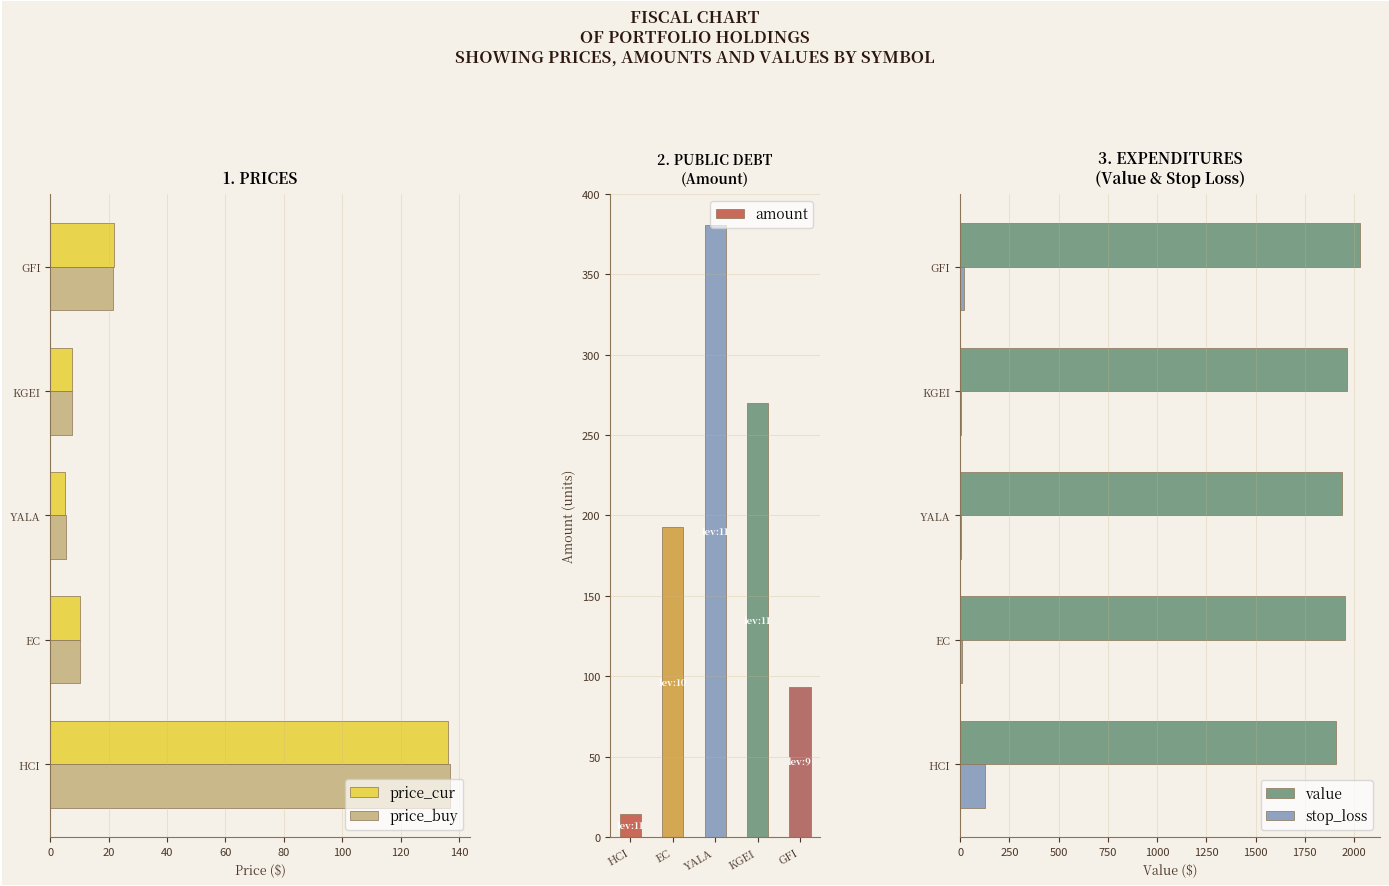

Is the value of price_buy at GFI greater than the value of price_cur at YALA?

Yes